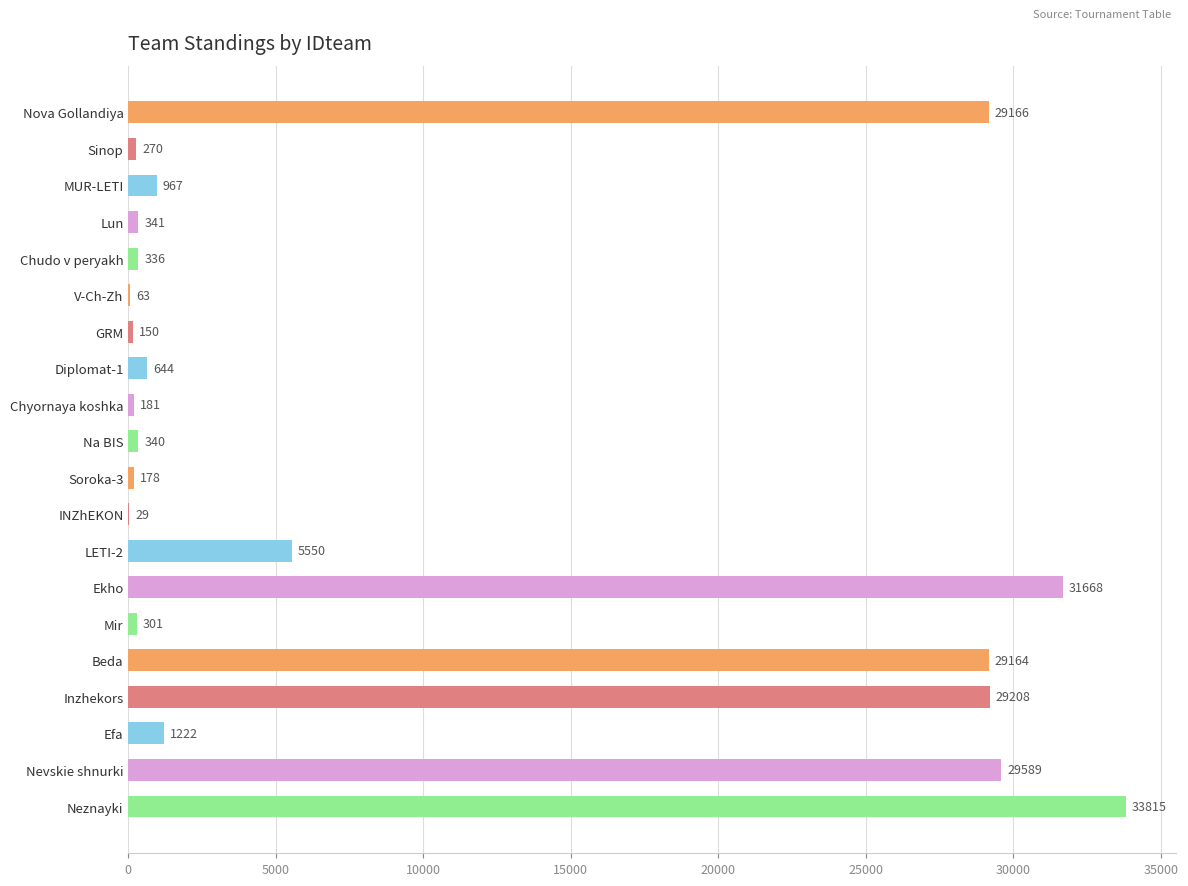

The value at Soroka-3 is 178. True or false?

True